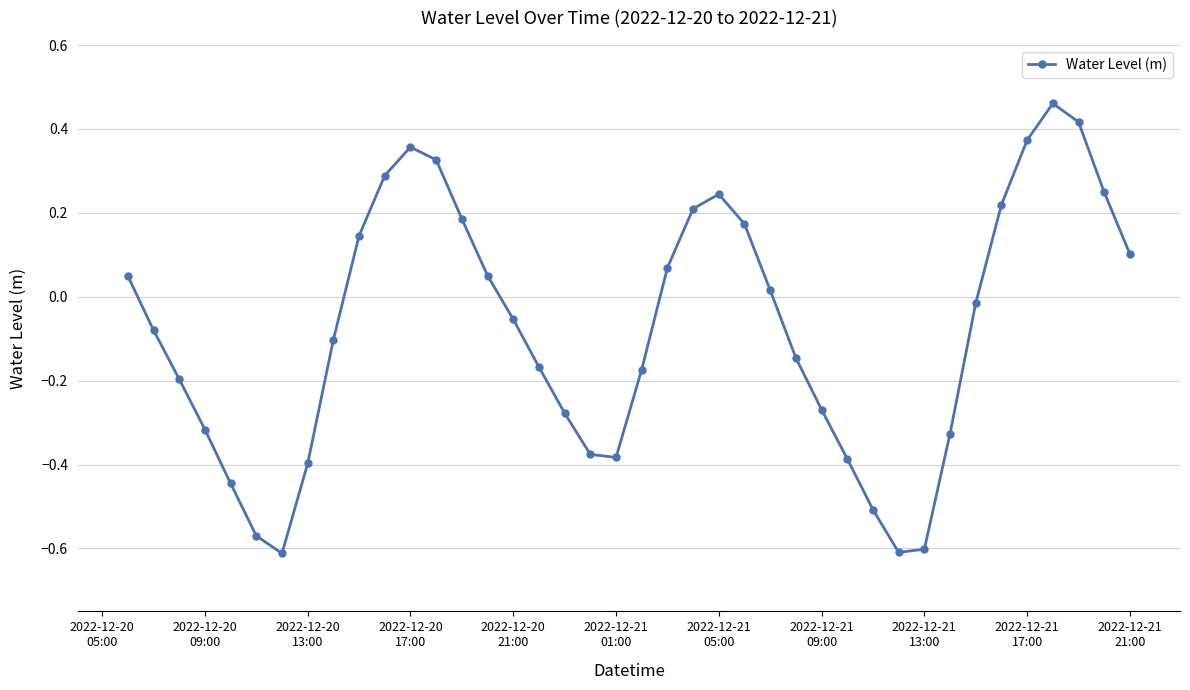

What is the difference between the maximum and minimum values?

1.1